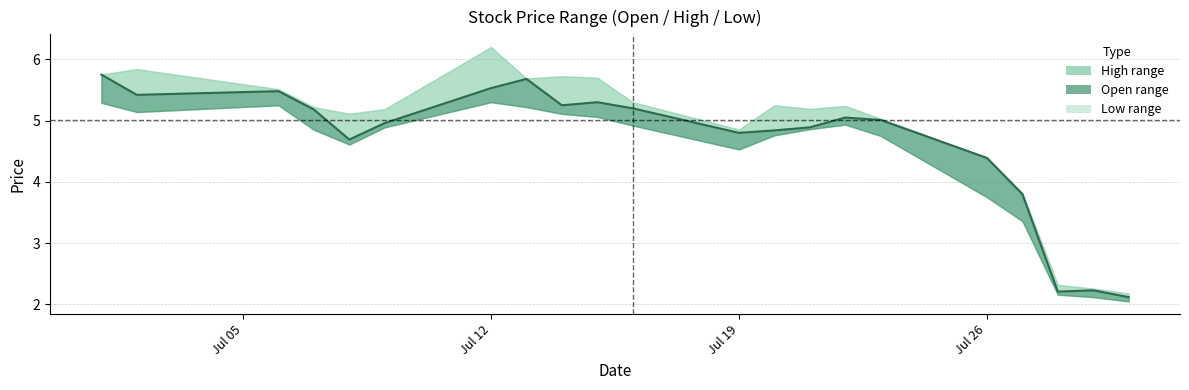

True or false: the data has more than 2 interior local peaks.

True